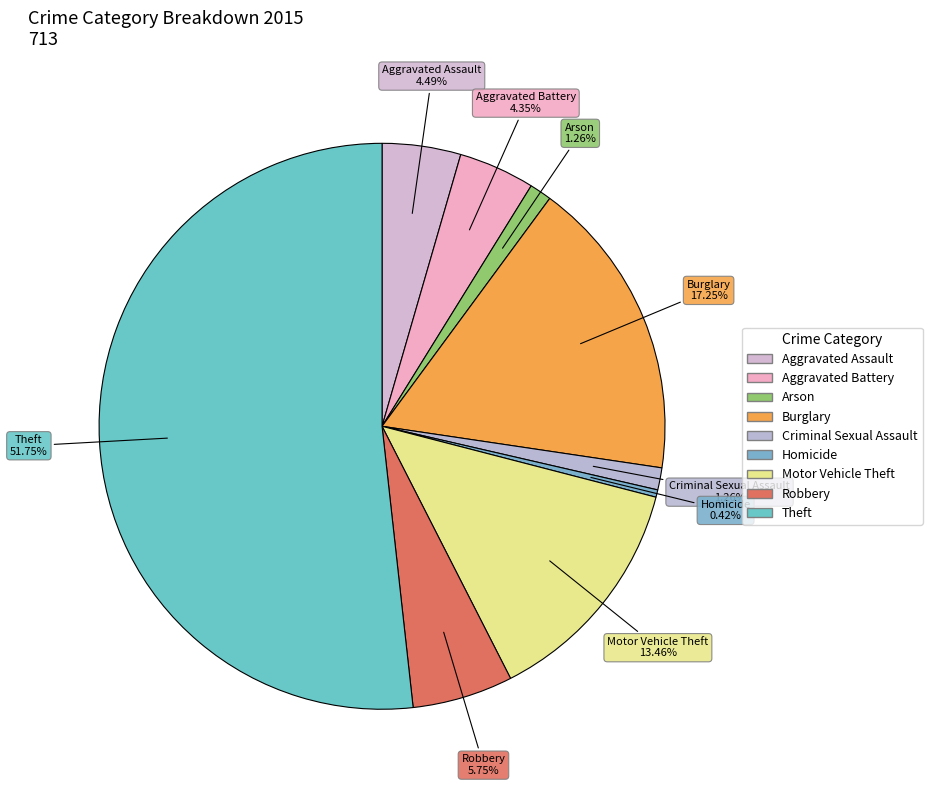

Which category has the biggest portion of the pie?

Theft